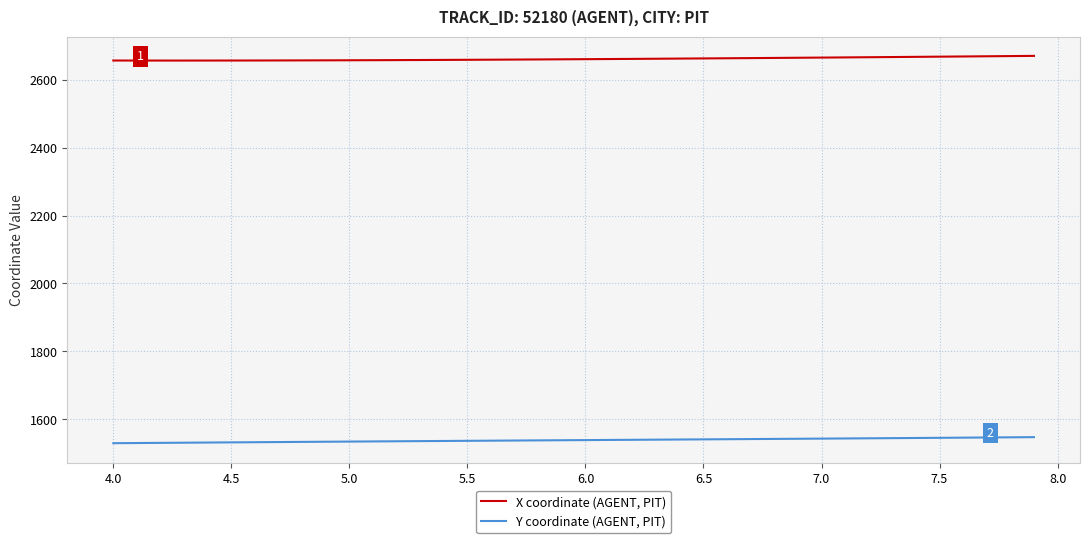

List the series in order of their peak value, highest first.

X coordinate (AGENT, PIT), Y coordinate (AGENT, PIT)